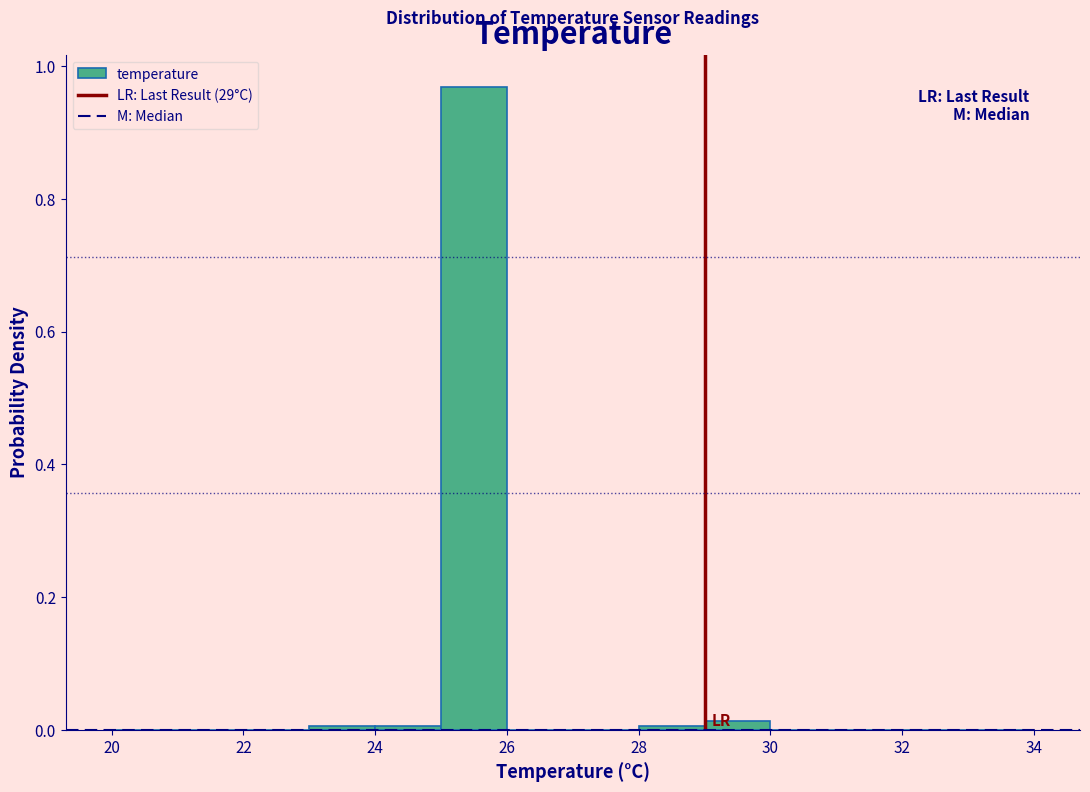

What is the height of the bar covering 25 to 26 on the x-axis? The values are not printed on the chart, so give them approximately, as read against the axis.

0.96